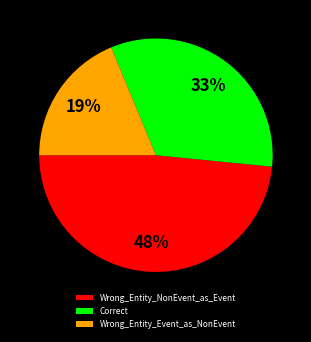

Is Wrong_Entity_NonEvent_as_Event the majority of the pie?

No